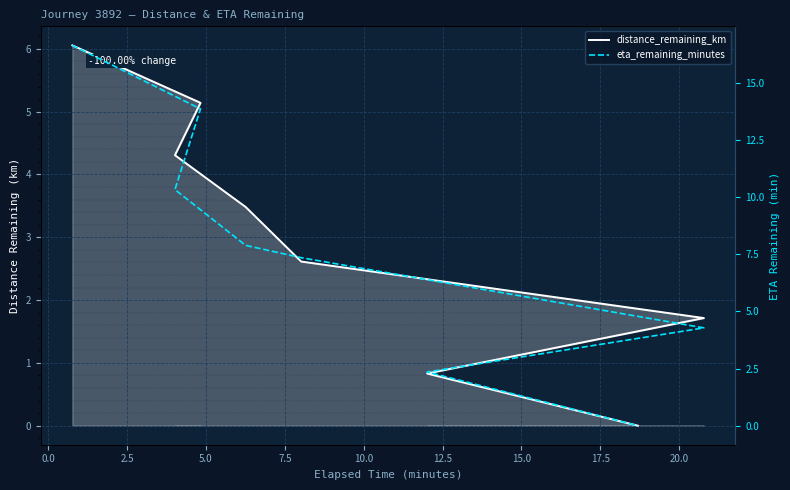

How many data points in eta_remaining_minutes are less than 7?

3